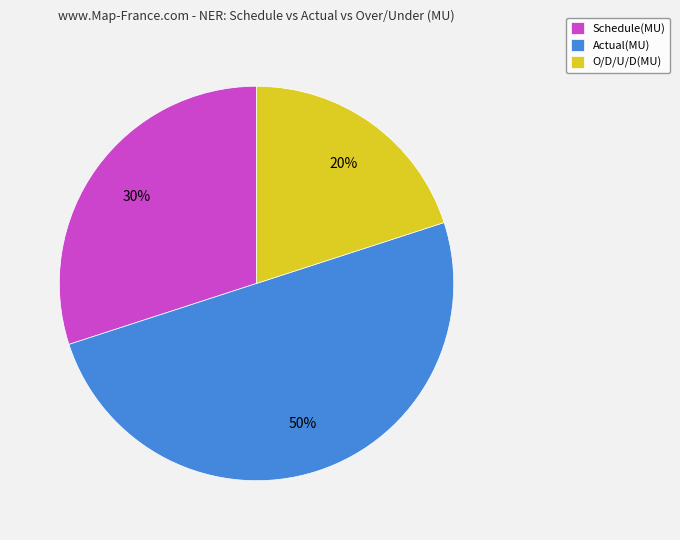

True or false: Schedule(MU) accounts for 23% of the total.

False